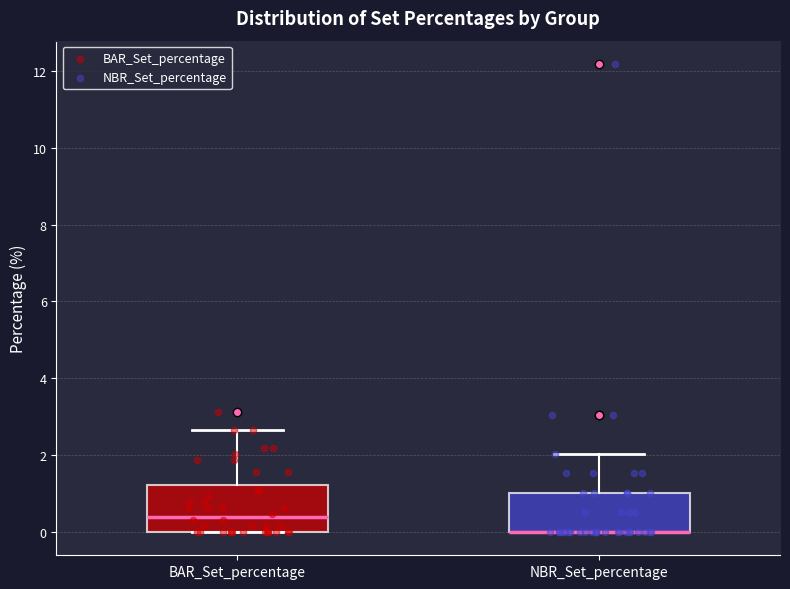

Where is the lower edge of the box for NBR_Set_percentage on the y-axis? The values are not printed on the chart, so give them approximately, as read against the axis.

0.0